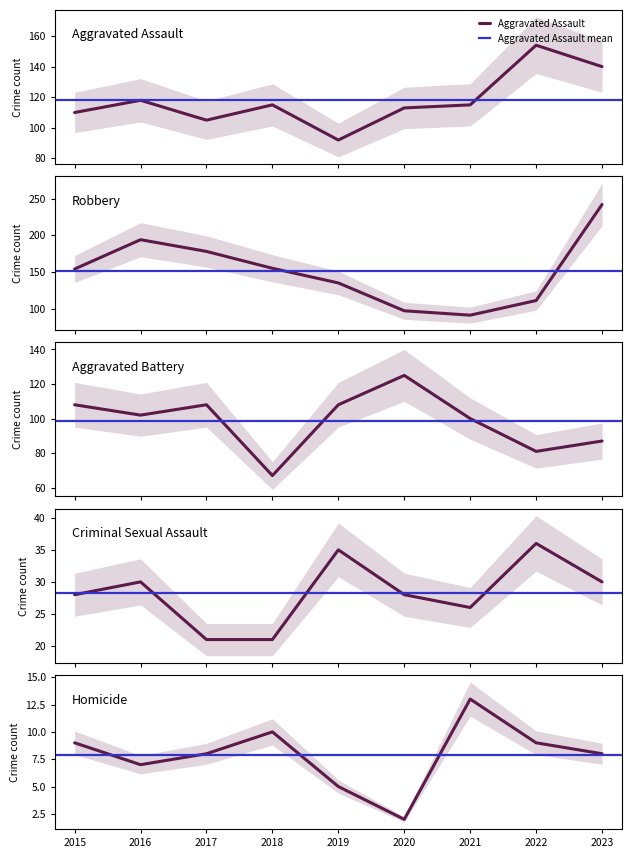

What is the sum of all Criminal Sexual Assault values?

255